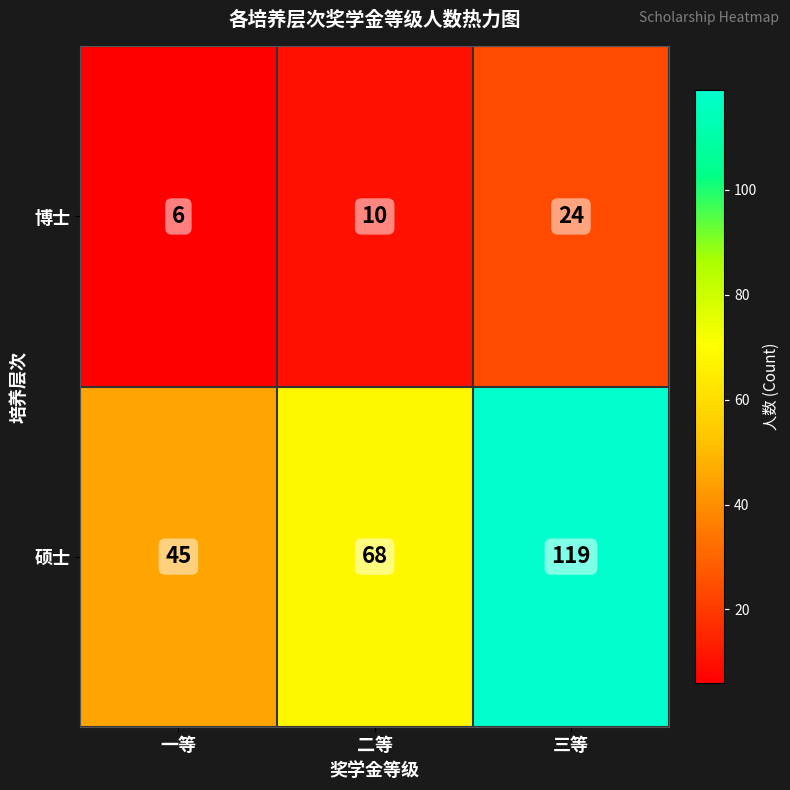

Is the value of 博士 at 二等 greater than the value of 硕士 at 二等?

No